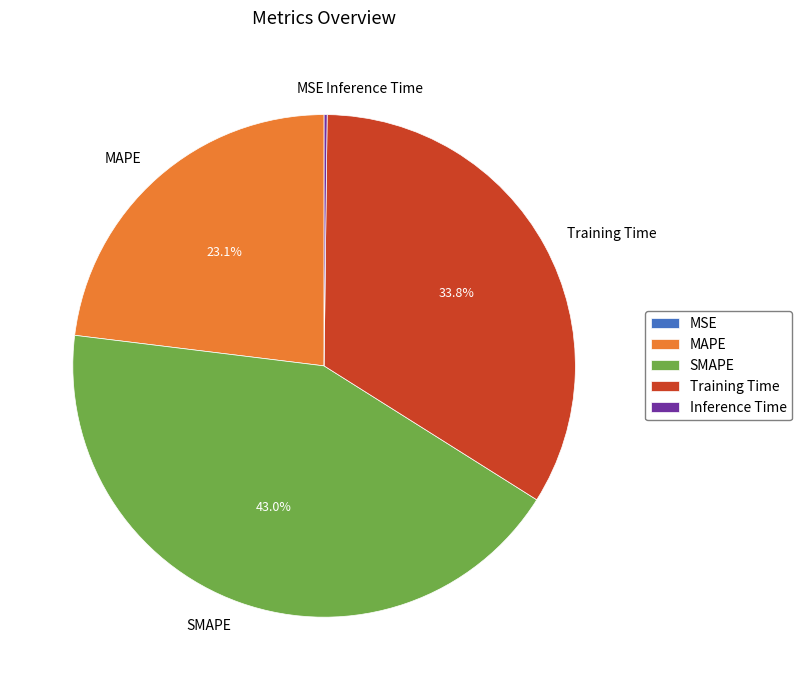

Between SMAPE and MAPE, which is larger?

SMAPE